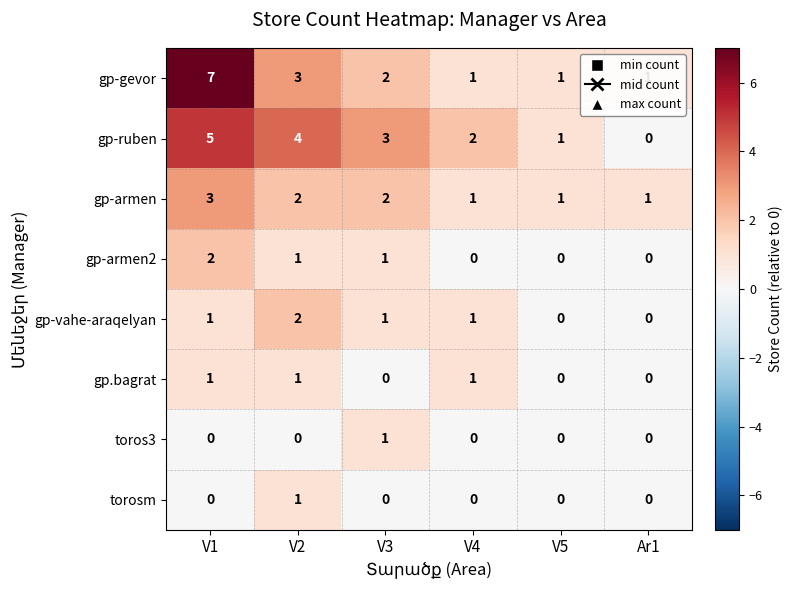

Is the value of torosm at V4 greater than the value of gp-armen at V4?

No